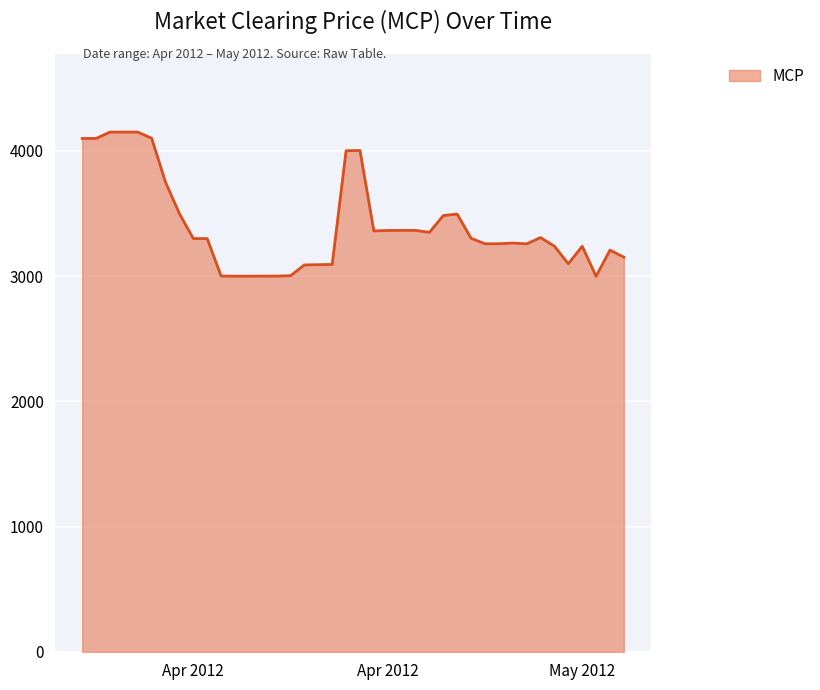

What is the difference between the maximum and minimum values?

1151.4